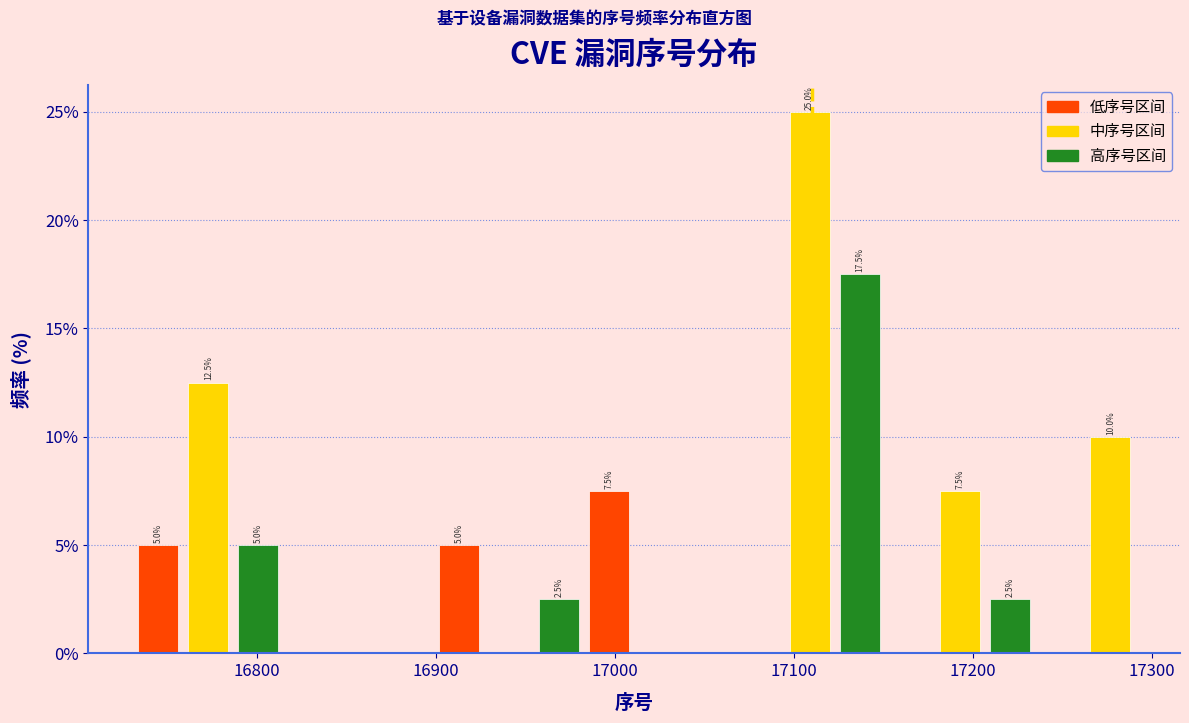

Read against the x-axis, roughly where is the centre of the tallest bar?

17110